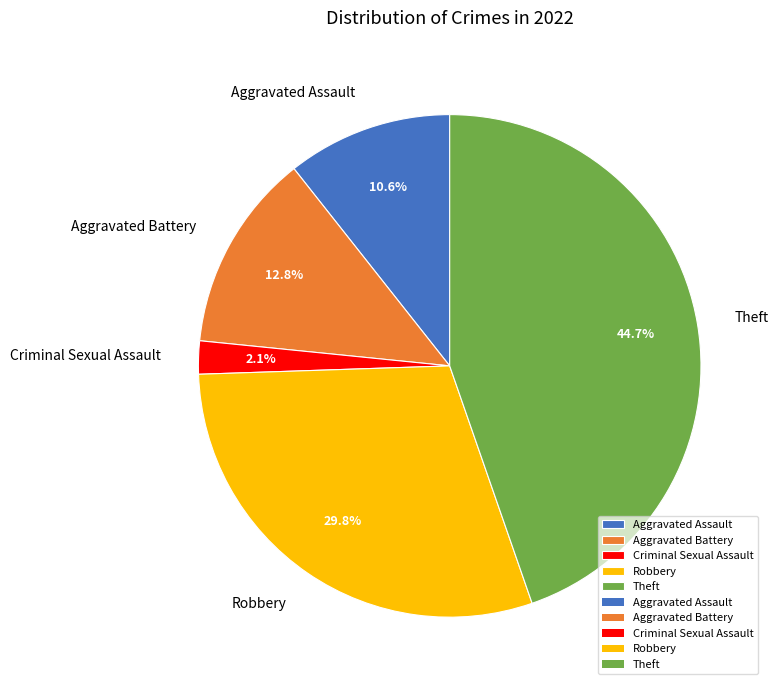

The Robbery slice represents 30% of the pie. True or false?

True